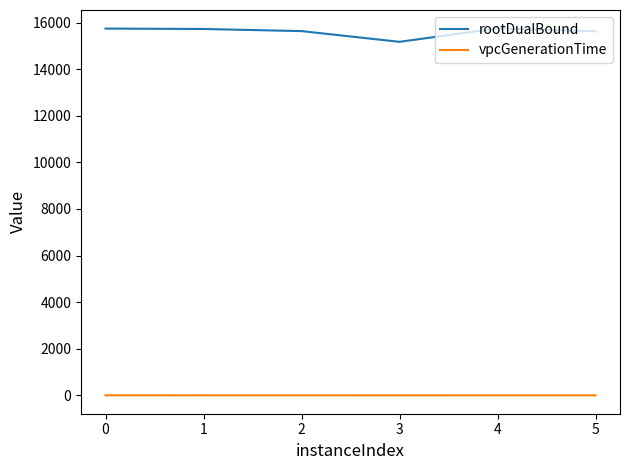

What is the maximum value for rootDualBound?

15753.1